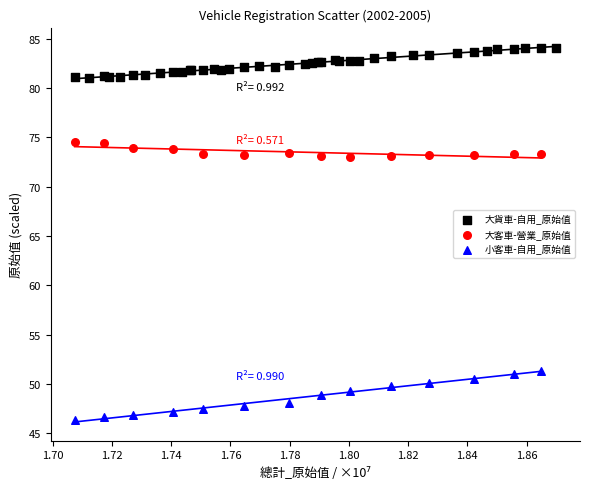

Which series reaches the maximum Y coordinate?

大貨車-自用_原始值